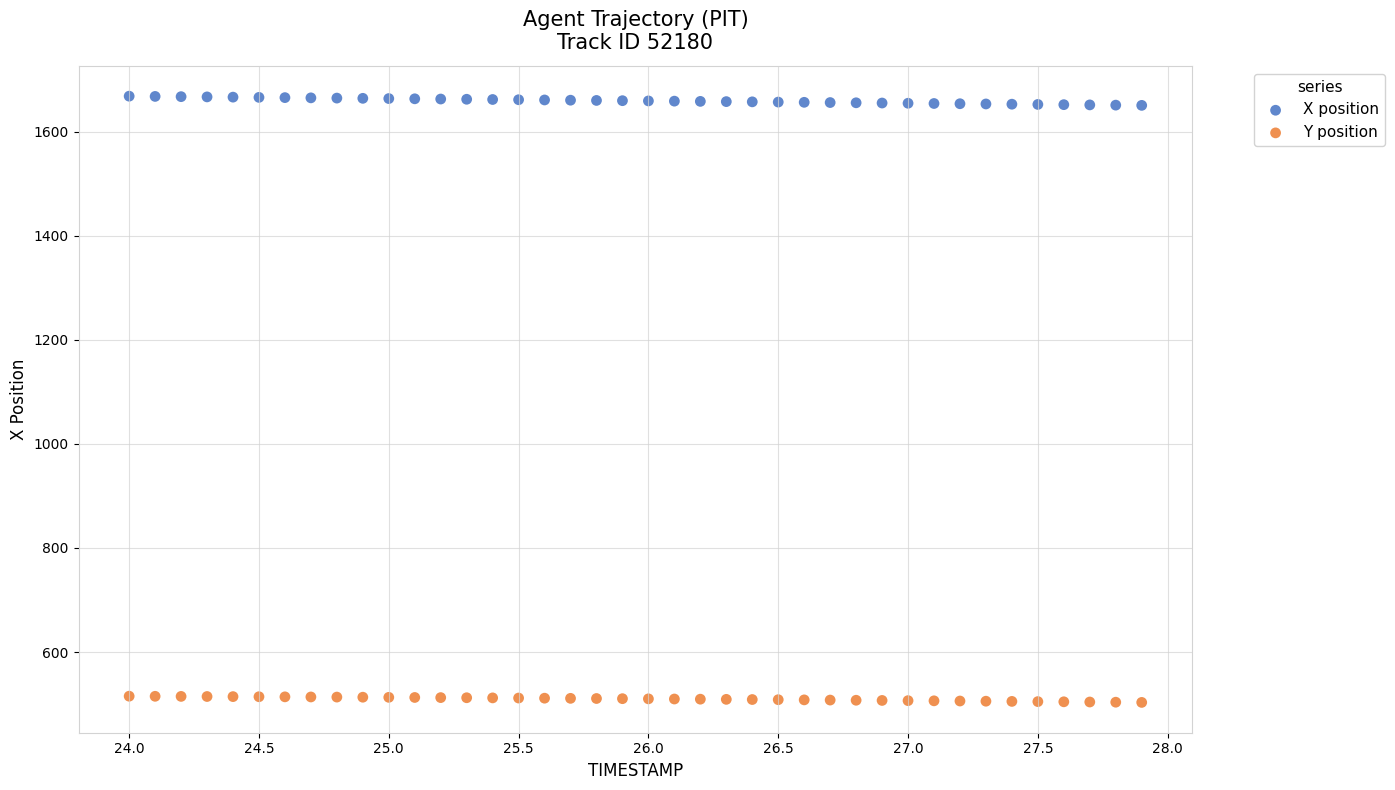

Across all data points, what is the range of X values (max minus min)?

3.9